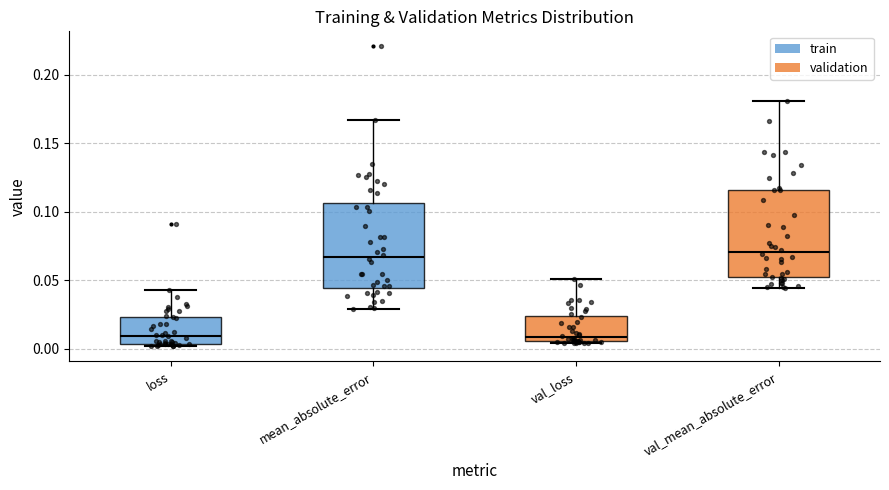

Where does the lower whisker of the box for val_mean_absolute_error end on the y-axis? The values are not printed on the chart, so give them approximately, as read against the axis.

0.045